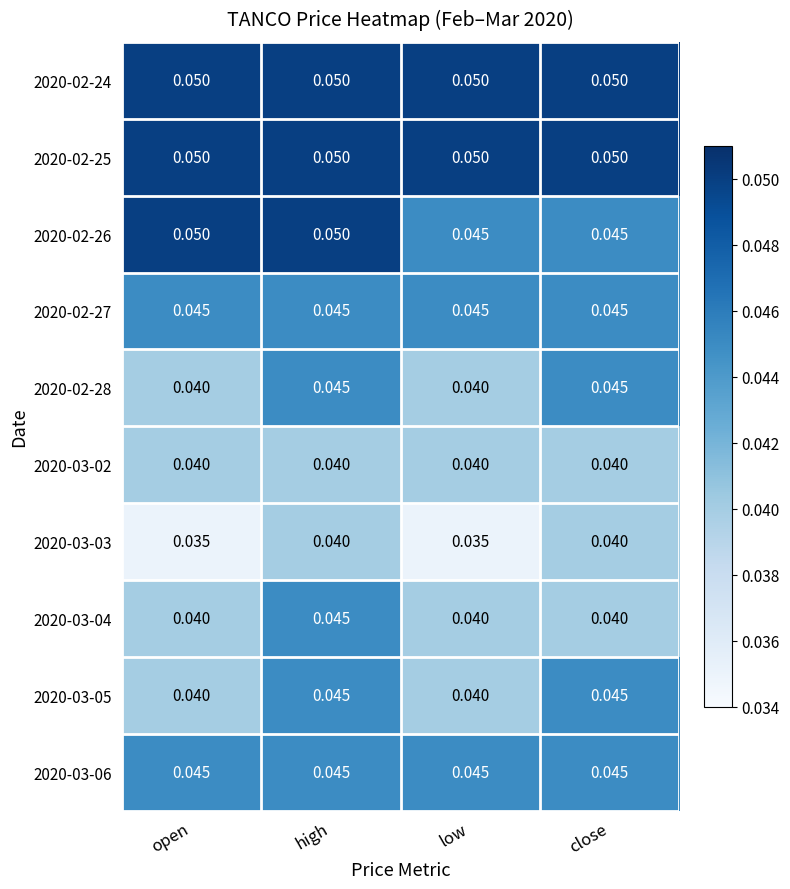

Is the value of 2020-02-27 at open greater than the value of 2020-03-03 at high?

Yes